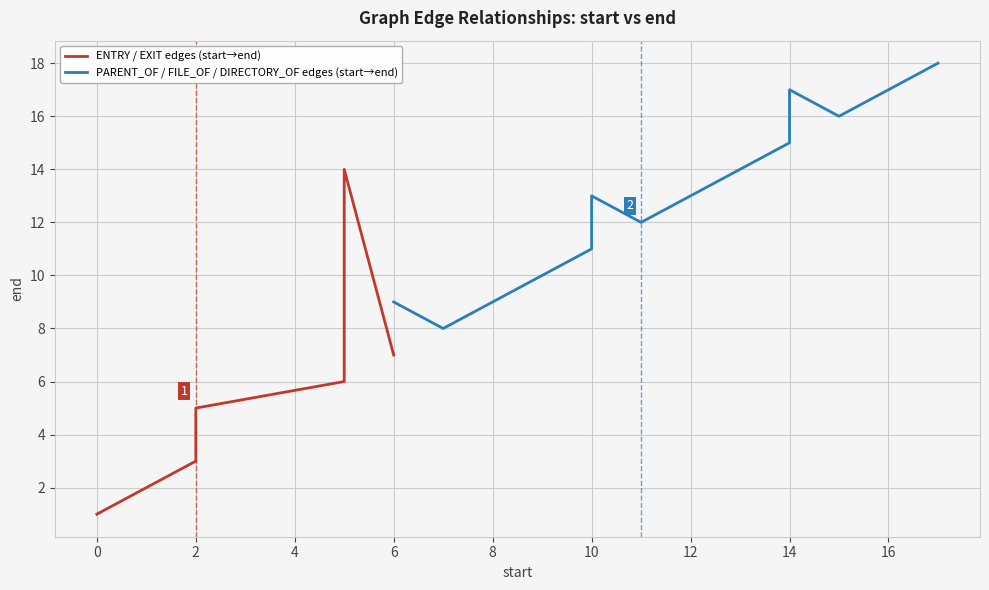

How many lines are shown in the chart?

2